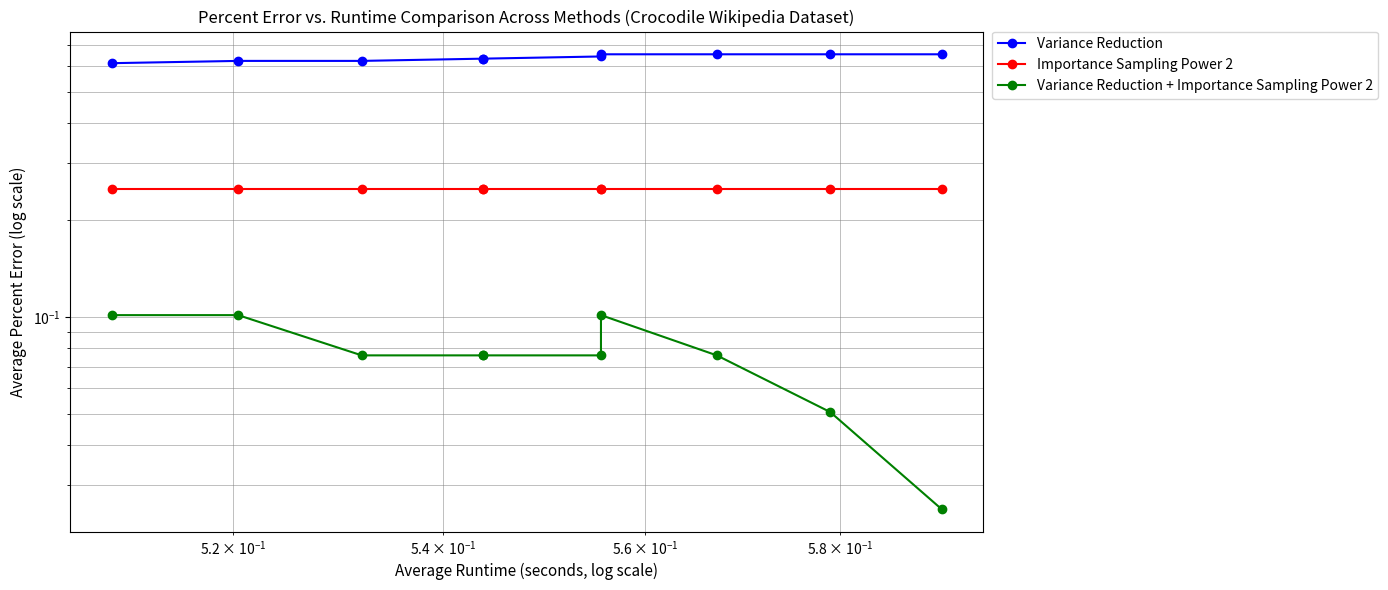

Rank the series by their average value, from highest to lowest.

Variance Reduction, Importance Sampling Power 2, Variance Reduction + Importance Sampling Power 2